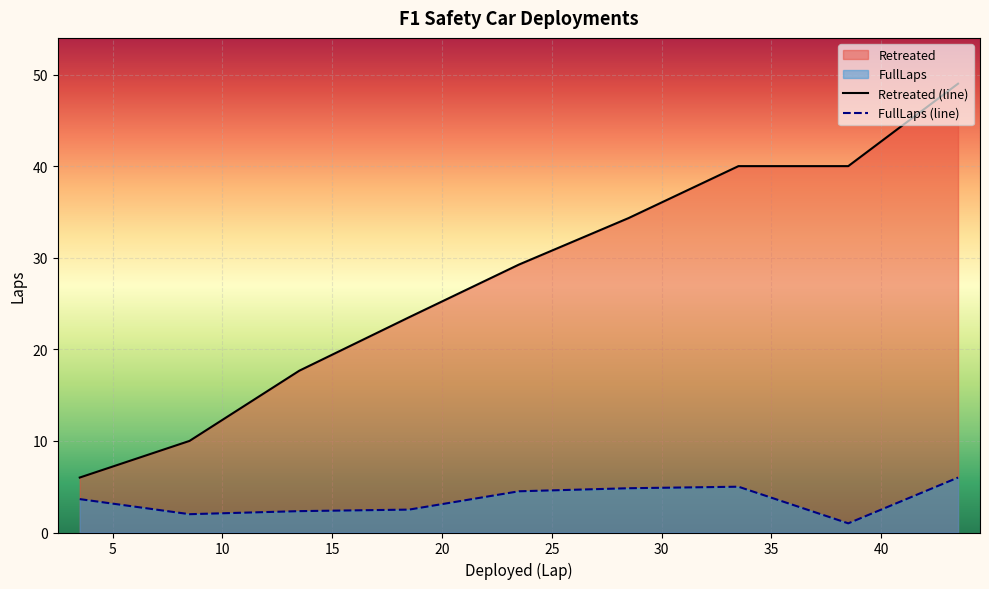

How many values in the Retreated (line) series are below 29?

4